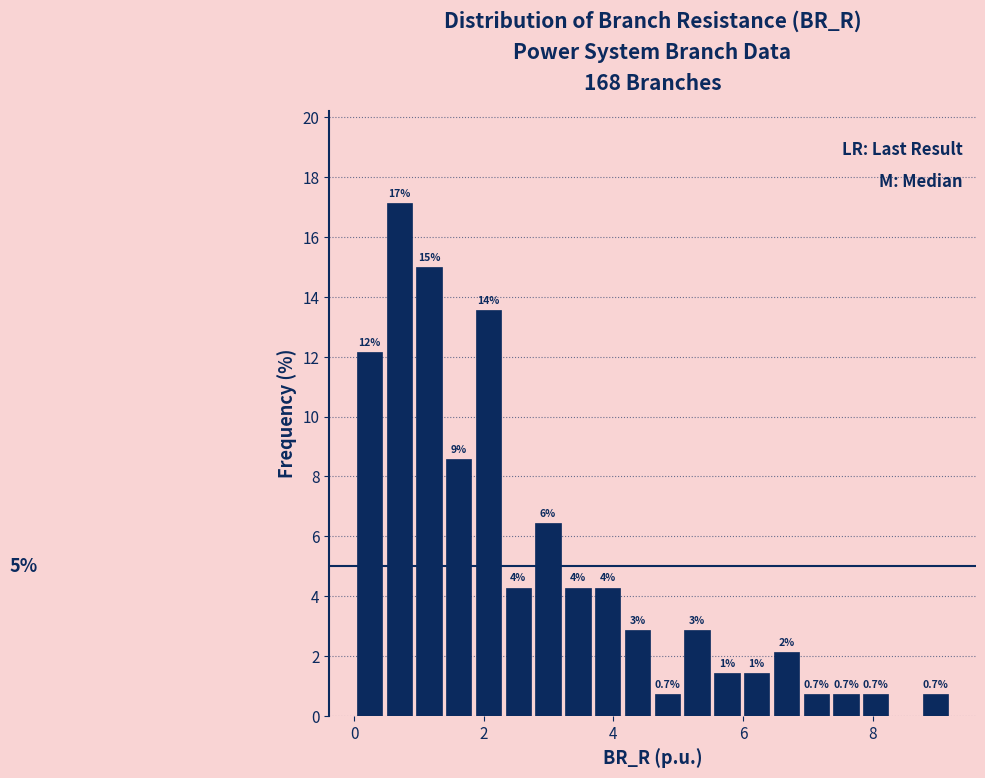

Read against the x-axis, roughly where is the centre of the tallest bar?

0.6